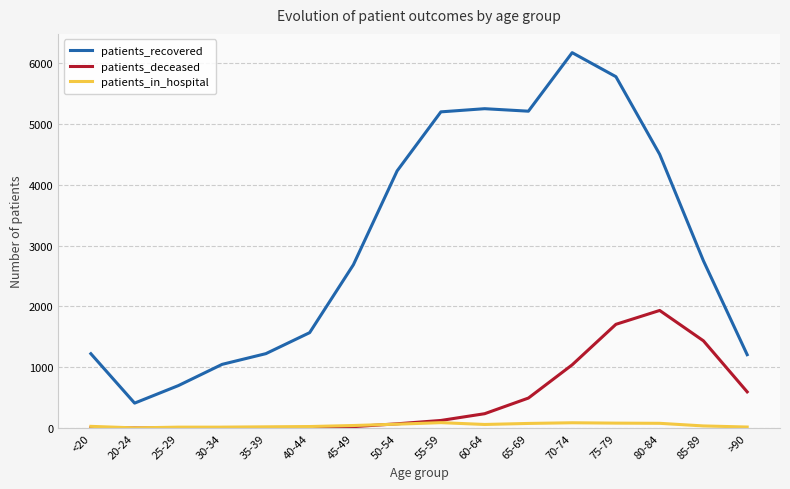

Is it true that patients_recovered equals 4501 at 80-84?

True